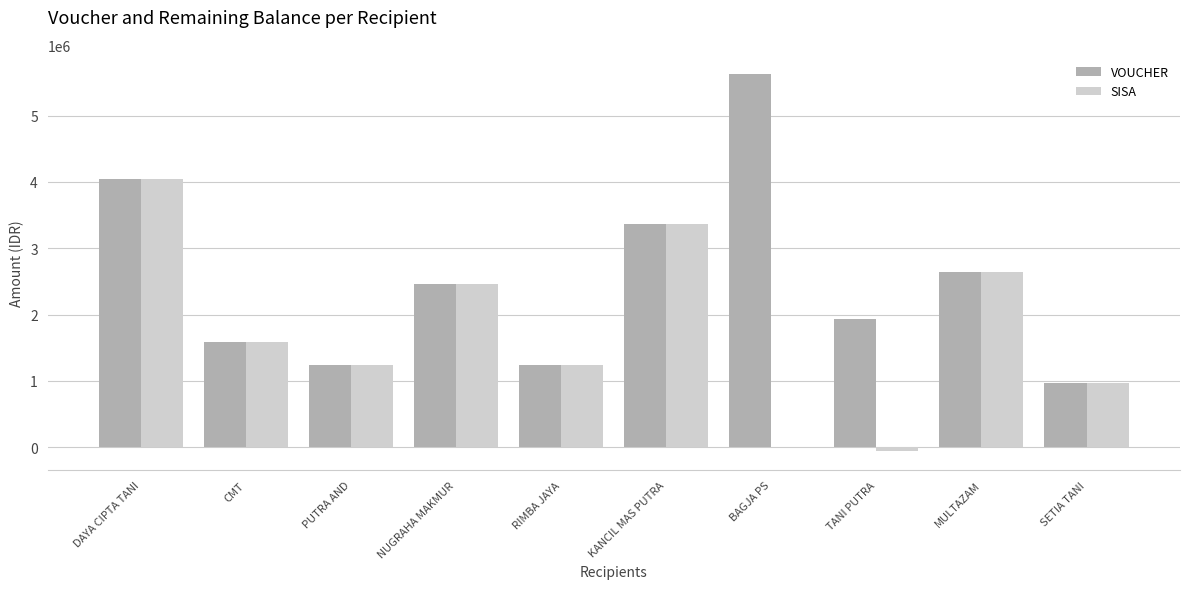

What is the average value of the VOUCHER series?

2509400